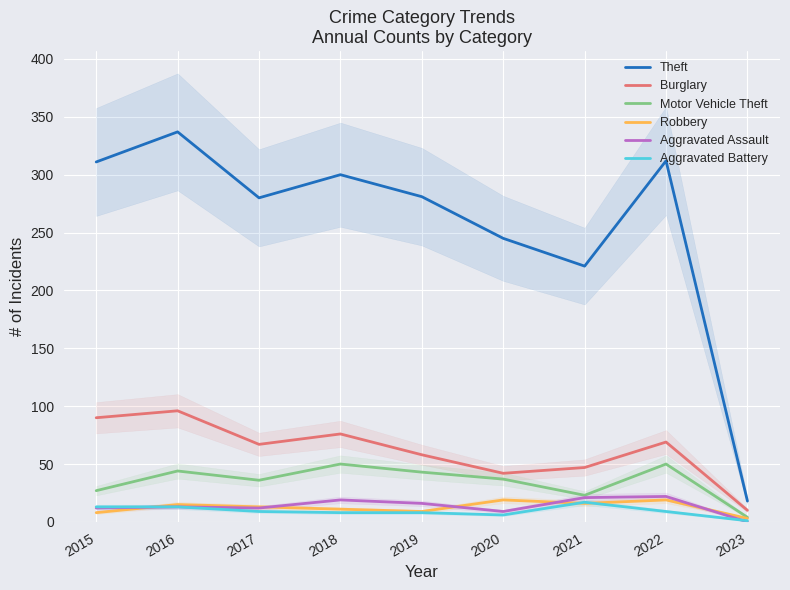

Which category has the highest value across all series?

2016